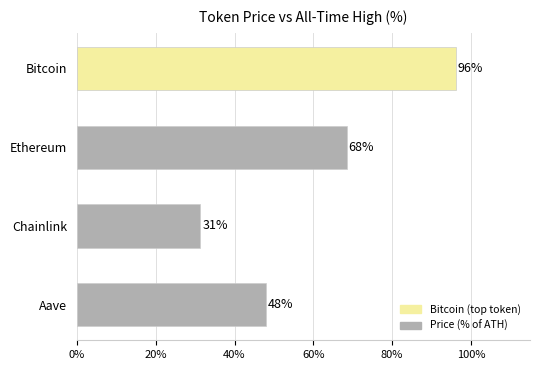

Is it true that the value at Ethereum is 68.4?

True